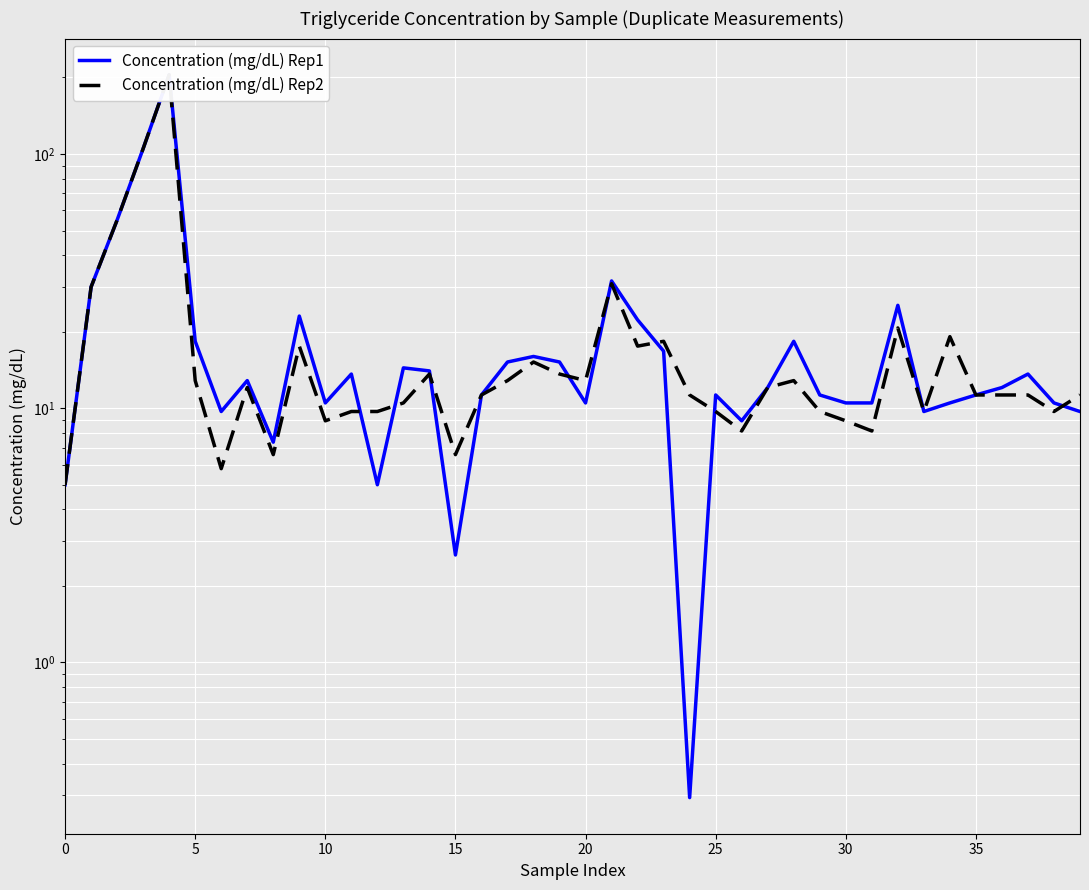

Reading left to right, what are all the values shown in this chart?

Concentration (mg/dL) Rep1: 5.0	30.0	55.0	105.0	205.0	18.3	9.7	12.8	7.4	23.0	10.5	13.6	5.0	14.4	14.0	2.6	11.3	15.2	16.0	15.2	10.5	31.7	22.3	16.8	0.3	11.3	8.9	12.1	18.3	11.3	10.5	10.5	25.4	9.7	10.5	11.3	12.1	13.6	10.5	9.7
Concentration (mg/dL) Rep2: 5.0	30.0	55.0	105.0	205.0	12.8	5.8	12.1	6.6	17.5	8.9	9.7	9.7	10.5	13.6	6.6	11.3	12.8	15.2	13.6	12.8	30.9	17.5	18.3	11.3	9.7	8.1	12.1	12.8	9.7	8.9	8.1	20.7	9.7	19.1	11.3	11.3	11.3	9.7	11.3